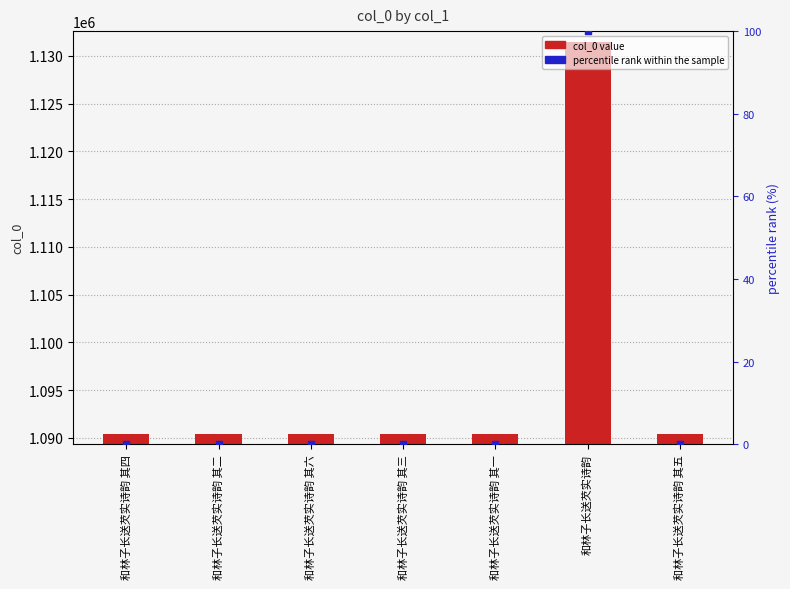

At how many categories does at least one series exceed 972838?

7